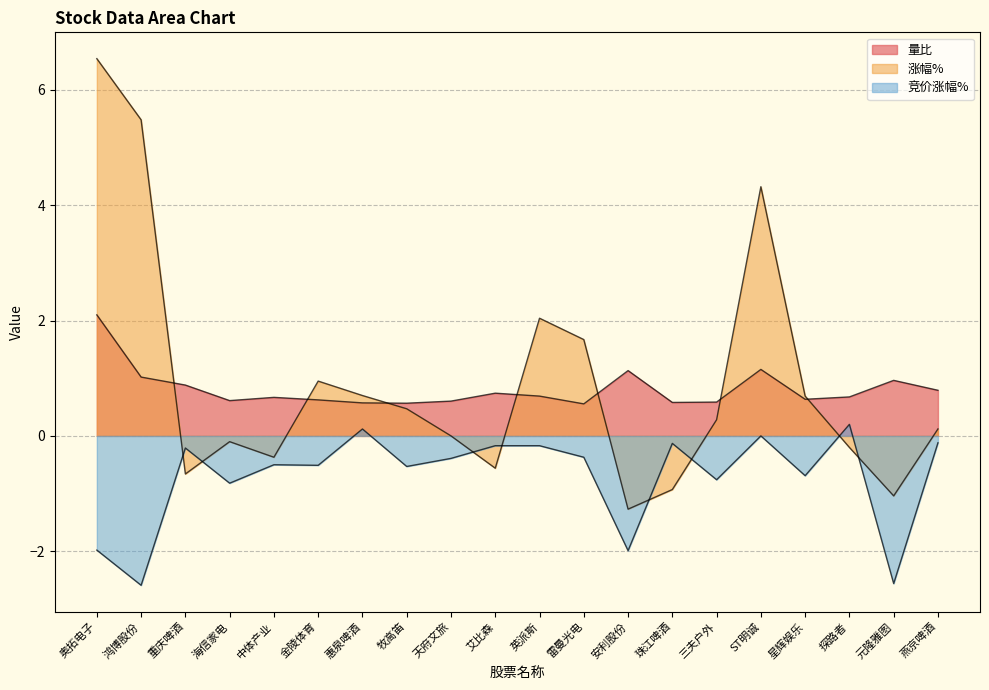

What position from the left is 中体产业?

5